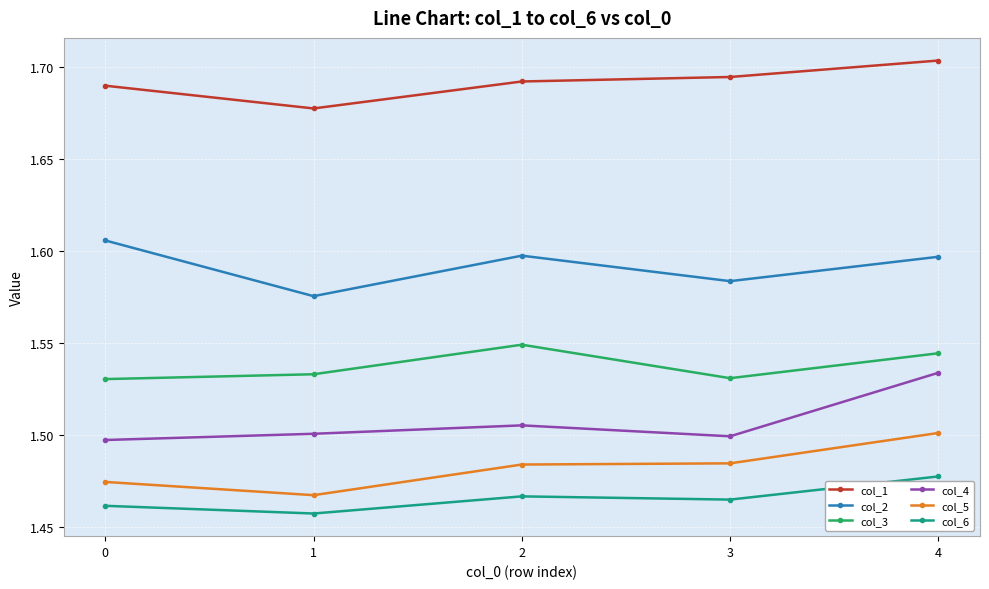

What is the total value across all series at 3?

9.3